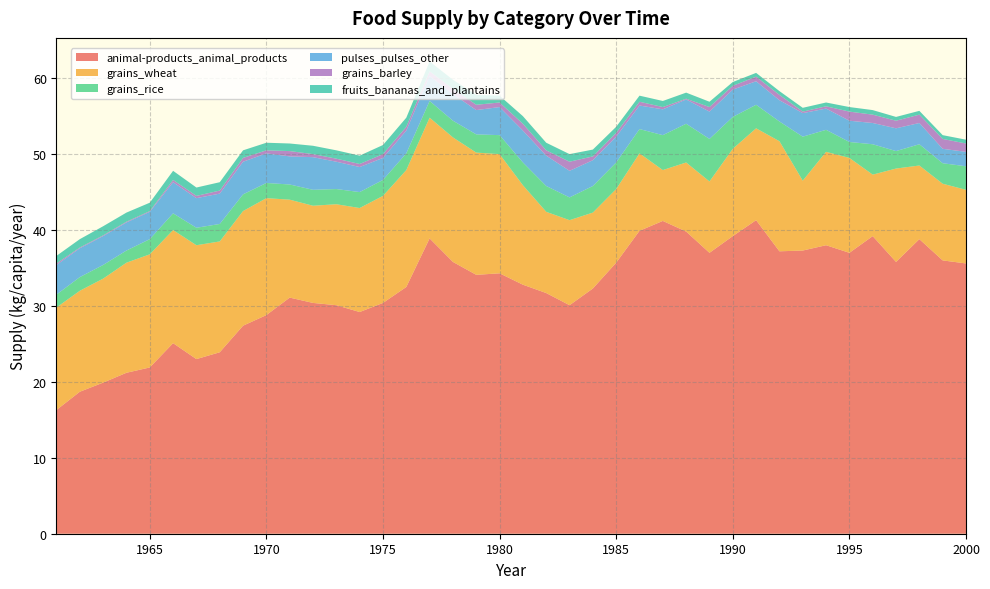

Reading left to right, what are all the values shown in this chart?

animal-products_animal_products: 16.3	18.7	19.9	21.2	21.9	25.1	23.0	23.9	27.4	28.8	31.1	30.4	30.1	29.2	30.4	32.5	38.9	35.8	34.1	34.3	32.8	31.7	30.1	32.3	35.7	39.9	41.2	39.8	37.0	39.2	41.3	37.2	37.3	38.0	37.0	39.2	35.8	38.8	36.0	35.6
grains_wheat: 13.5	13.3	13.7	14.5	14.9	14.9	15.0	14.6	15.1	15.4	12.9	12.8	13.3	13.7	14.1	15.4	15.9	16.4	16.1	15.7	13.1	10.7	11.2	10.0	9.7	10.2	6.7	9.1	9.4	11.5	12.1	14.5	9.2	12.3	12.5	8.1	12.3	9.7	10.1	9.7
grains_rice: 1.7	1.8	1.8	1.6	2.0	2.2	2.3	2.3	2.2	2.0	2.0	2.1	2.0	2.1	2.1	2.2	2.2	2.2	2.4	2.5	3.0	3.4	3.0	3.5	3.5	3.2	4.6	5.1	5.6	4.2	3.1	2.6	5.8	2.9	2.1	4.0	2.3	2.8	2.7	3.1
pulses_pulses_other: 3.9	3.8	3.8	3.7	3.6	4.1	3.9	4.0	4.3	3.9	3.7	4.3	3.6	3.3	2.9	3.0	3.3	3.5	3.2	3.7	4.2	4.0	3.5	3.4	3.4	3.1	3.4	3.2	3.6	3.6	3.1	2.8	3.1	2.8	2.8	2.8	3.0	2.8	1.9	1.9
grains_barley: 0.2	0.1	0.1	0.1	0.1	0.3	0.3	0.4	0.5	0.4	0.7	0.4	0.4	0.4	0.5	0.5	0.6	0.7	0.7	0.6	0.9	0.7	1.2	0.5	0.5	0.5	0.3	0.1	0.6	0.5	0.6	0.7	0.2	0.3	1.2	1.1	1.0	1.1	1.3	1.1
fruits_bananas_and_plantains: 1.0	1.1	1.2	1.2	1.1	1.2	1.1	1.1	1.0	1.0	1.0	1.1	1.1	1.1	1.2	1.2	1.3	1.2	1.3	0.9	1.0	1.0	1.0	0.9	0.8	0.8	0.8	0.8	0.7	0.5	0.5	0.5	0.5	0.5	0.6	0.6	0.5	0.5	0.5	0.5